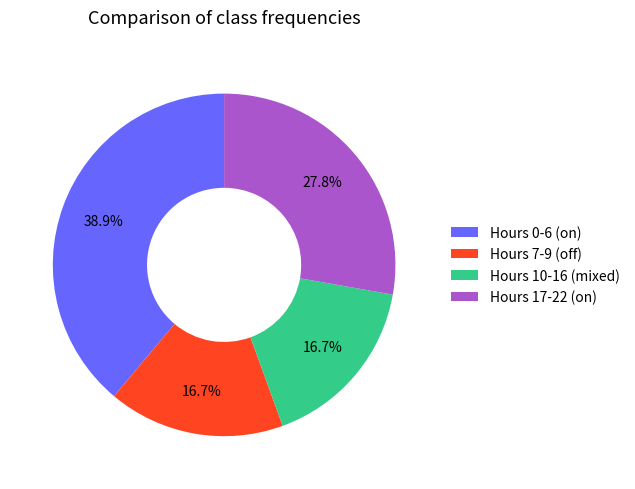

How many slices are in this pie chart?

4